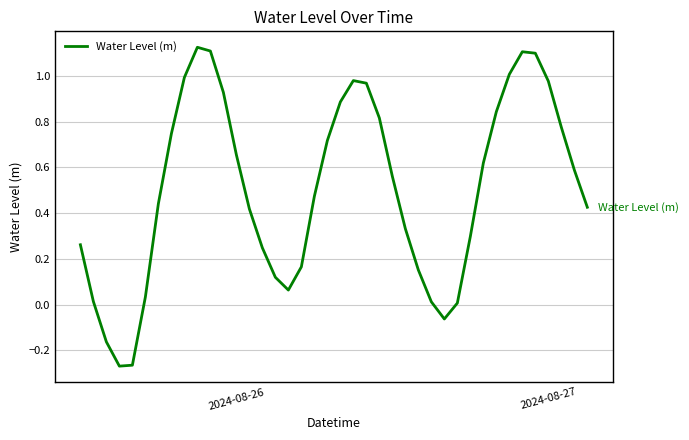

How many lines are shown in the chart?

1